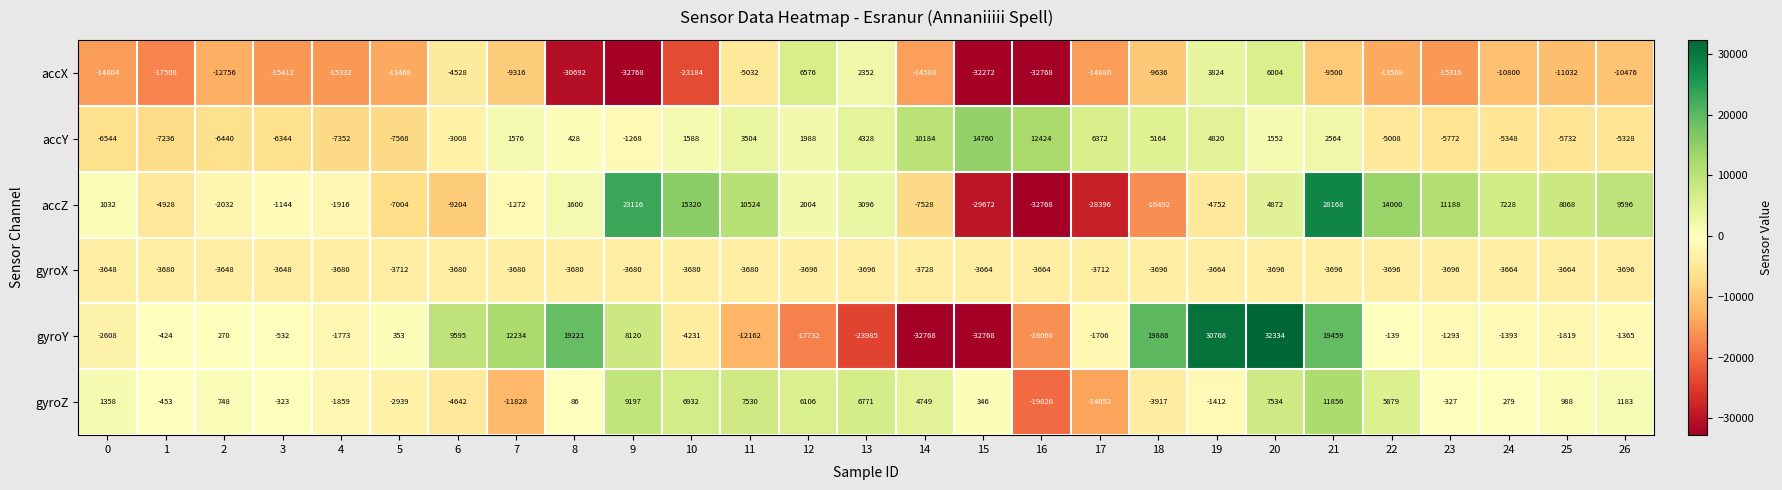

What is the minimum value shown in the chart?

-32768